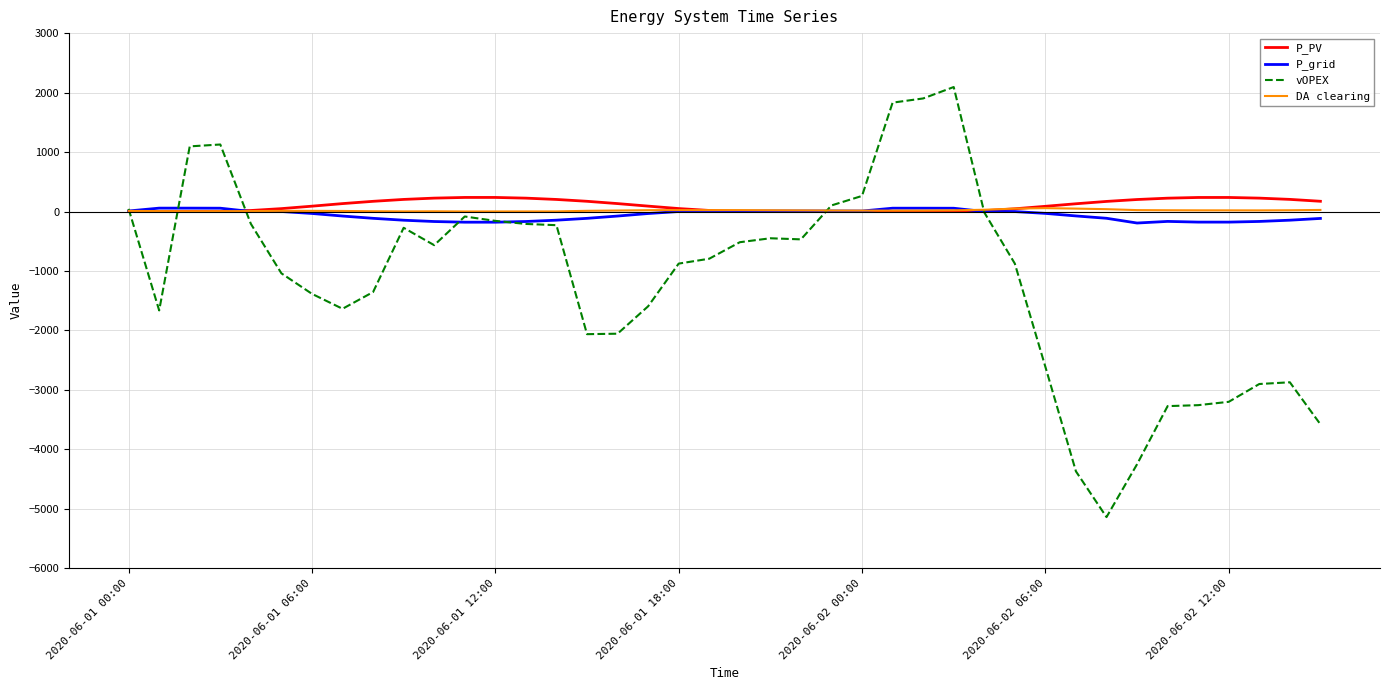

What is the difference between the maximum and second lowest values in the P_grid series?

236.4